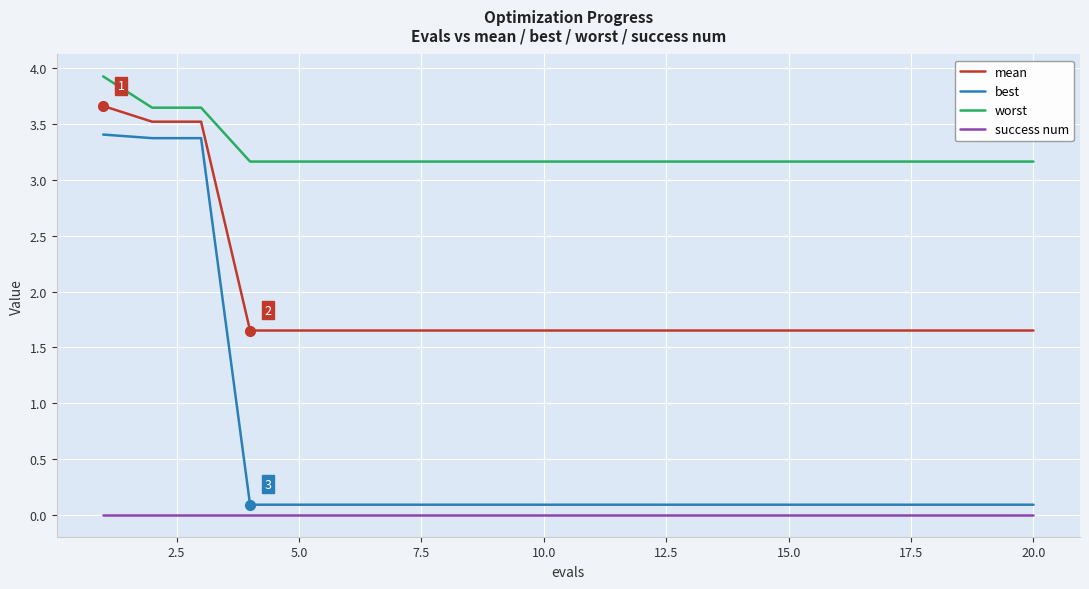

Rank the series by their maximum value, from lowest to highest.

success num, best, mean, worst